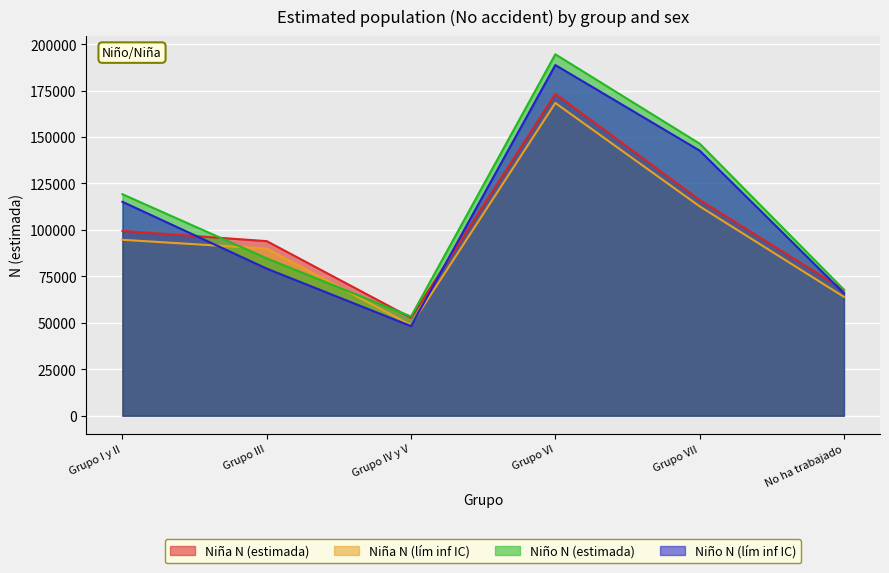

What is the average value of the Niño N (lím inf IC) series?

106656